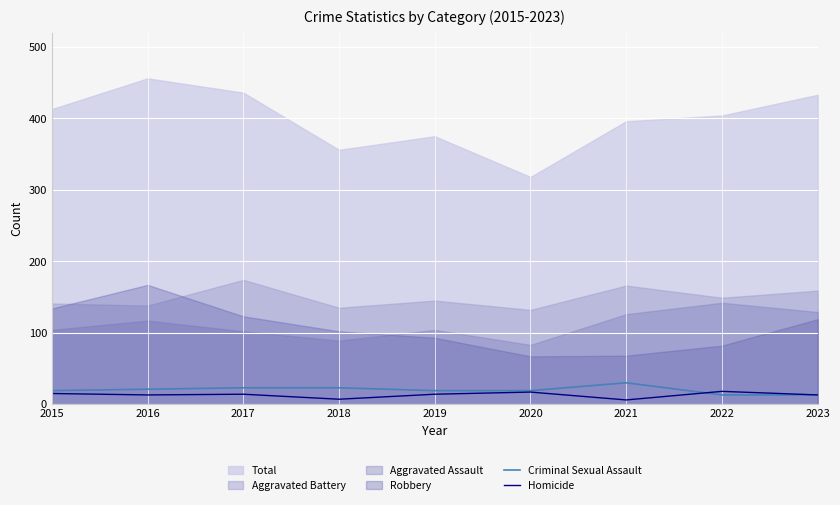

The Homicide series shows 13 at 2023. True or false?

True